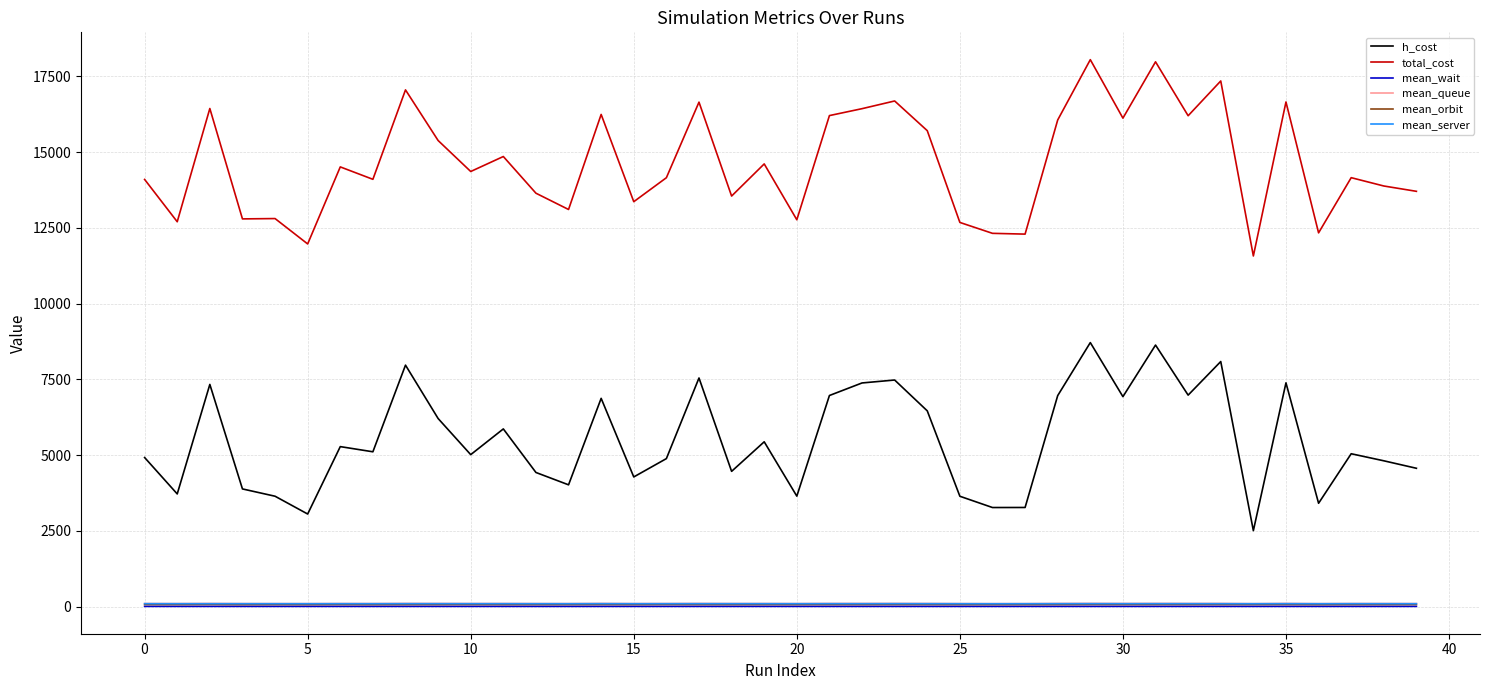

True or false: total_cost and mean_orbit cross at least once.

False